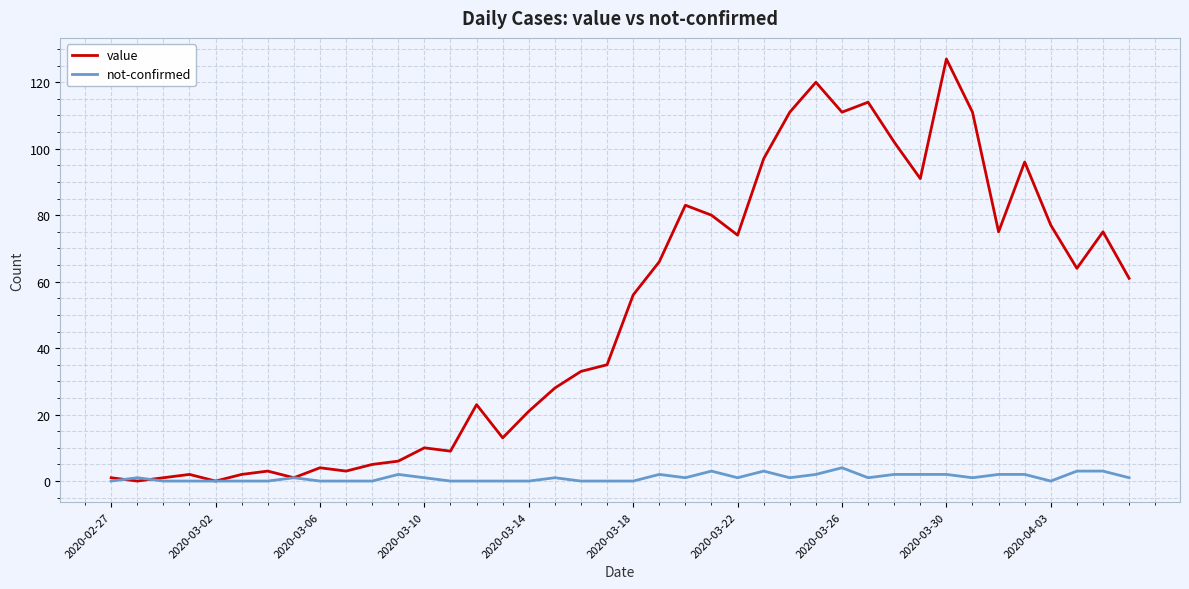

List the series in order of their peak value, highest first.

value, not-confirmed